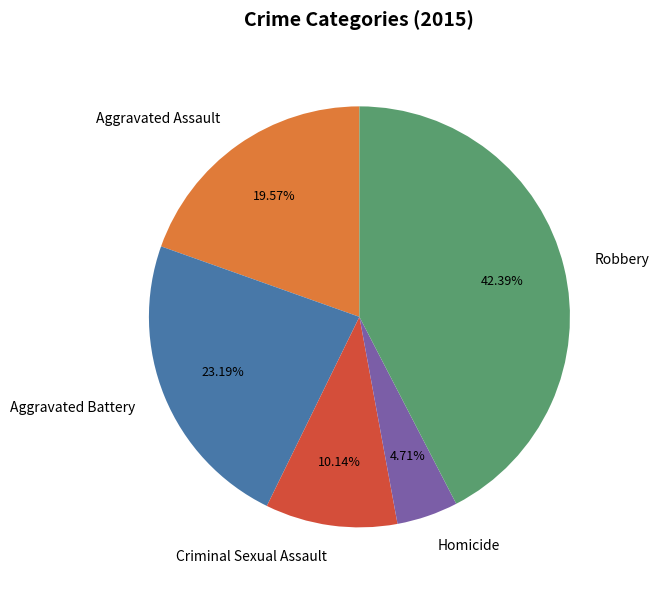

What percentage is the Criminal Sexual Assault slice, to the nearest percent?

10%